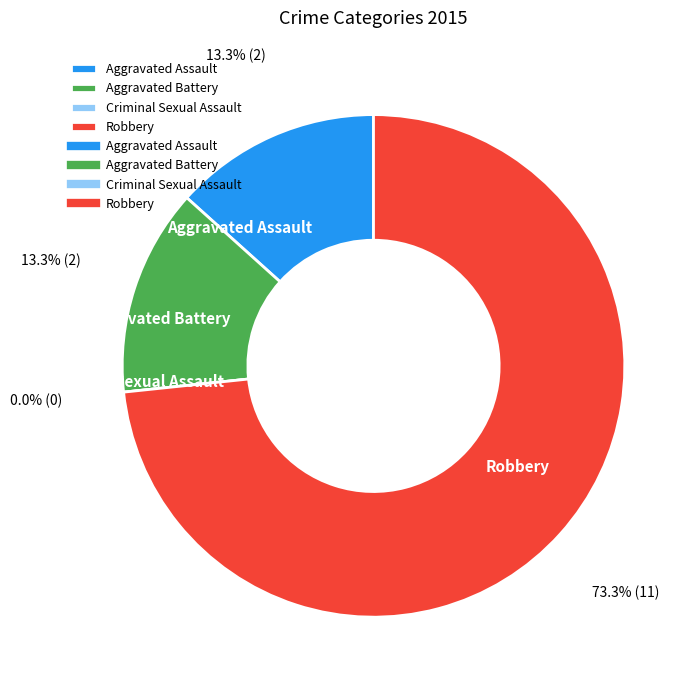

To the nearest percent, what percentage of the pie is Aggravated Battery?

13%